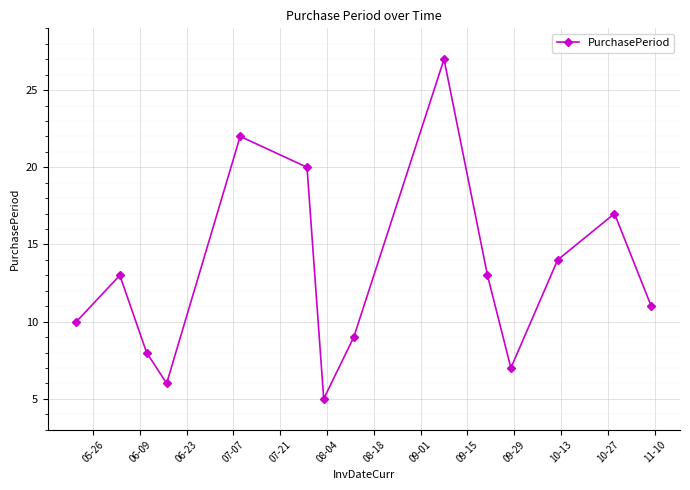

What is the greatest value displayed?

27